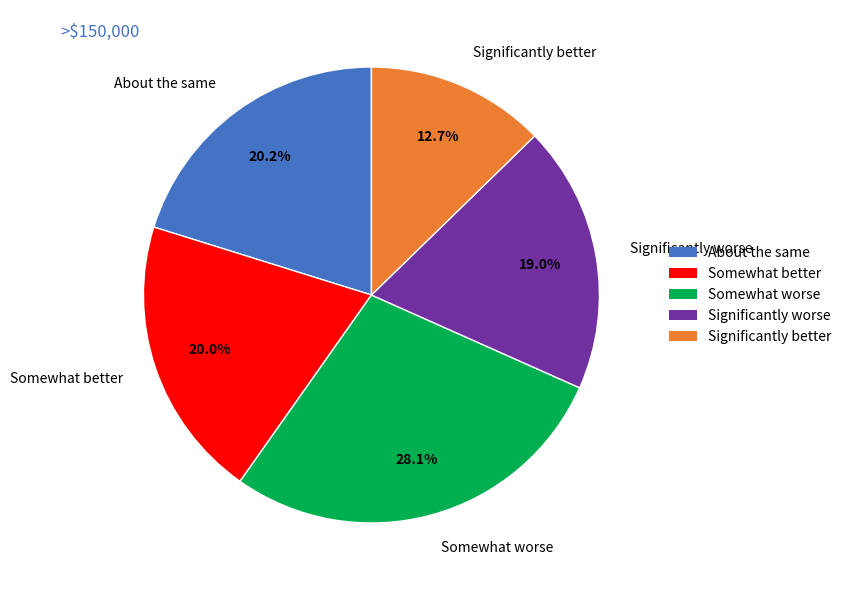

Which category has the smallest portion of the pie?

Significantly better